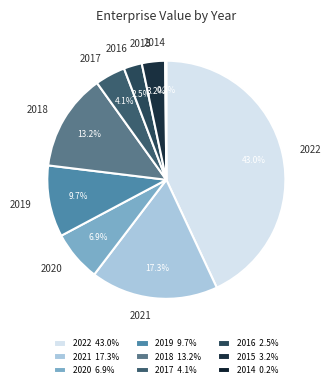

What portion of the pie excludes 2017?

95.9%